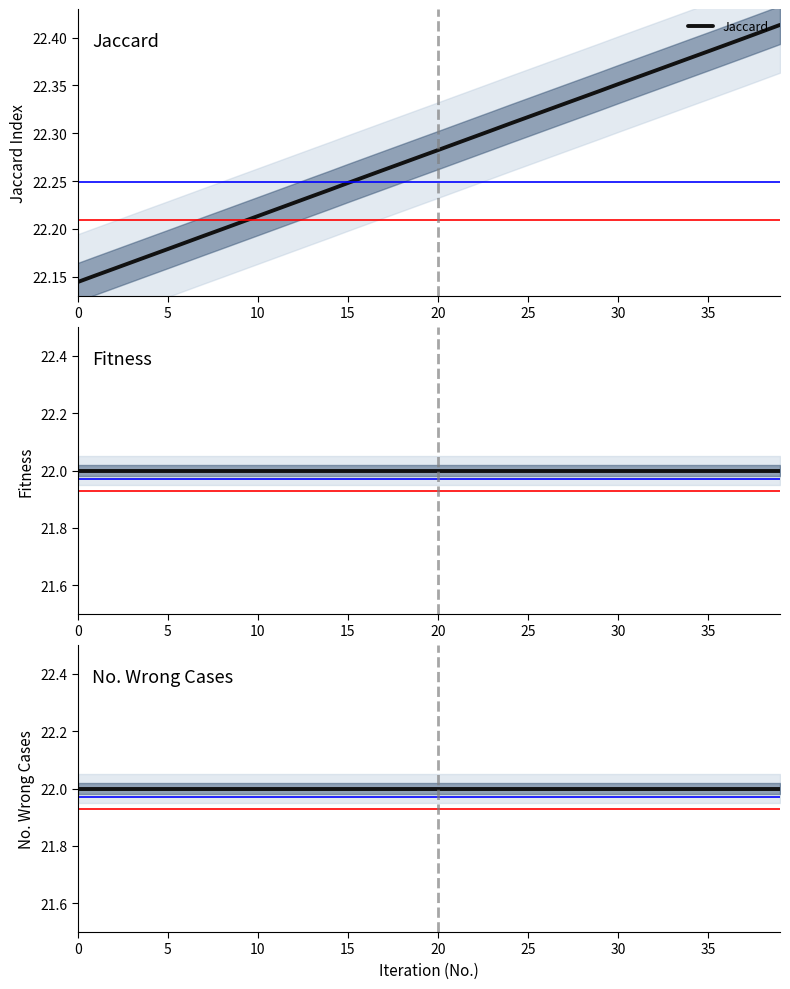

Which series has the widest spread of values?

Jaccard